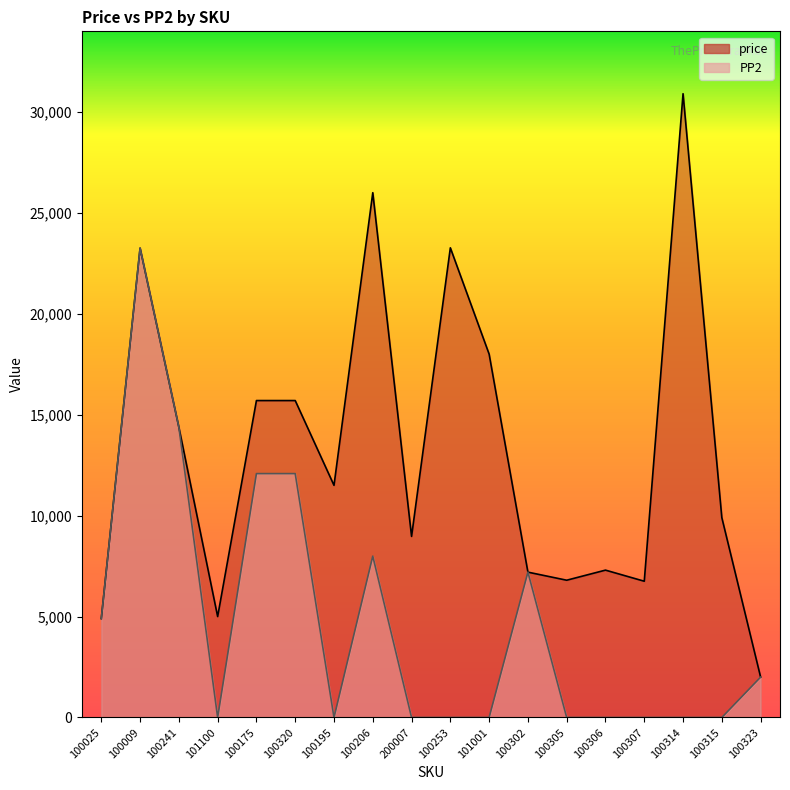

True or false: price and PP2 intersect in this chart.

False